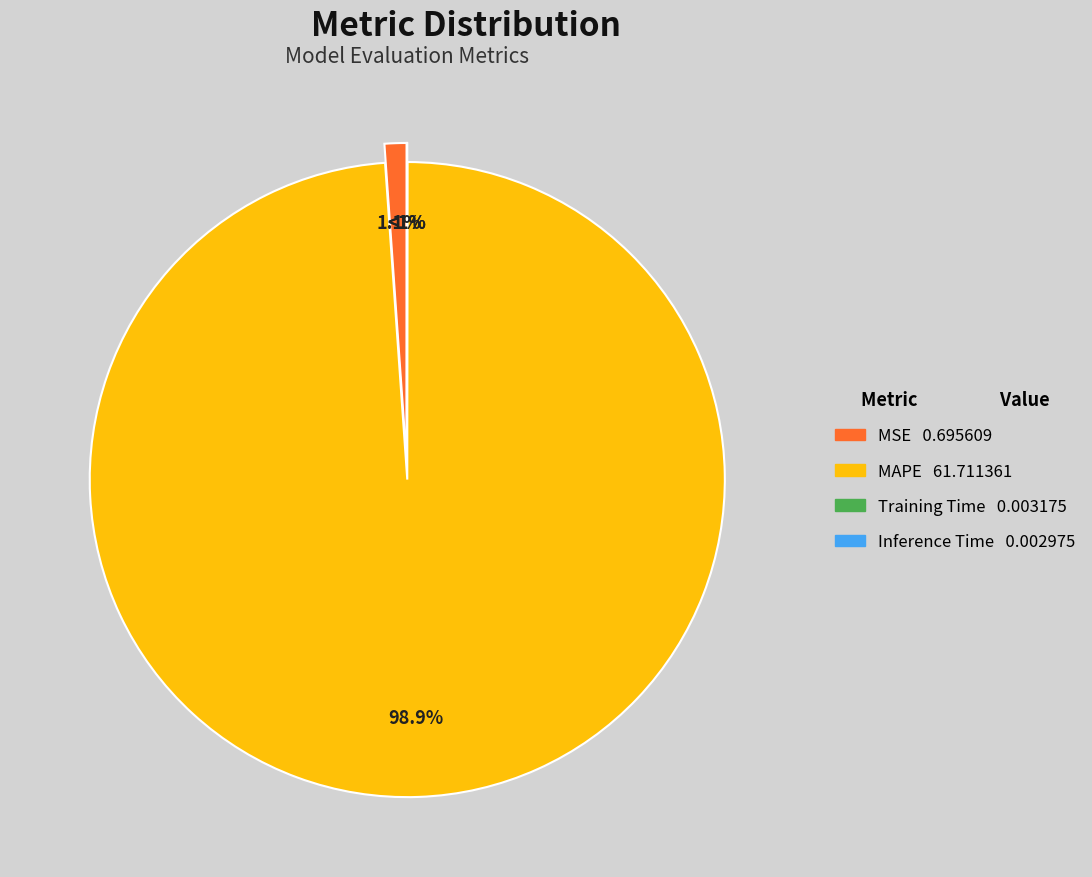

Between Training Time and MAPE, which is larger?

MAPE